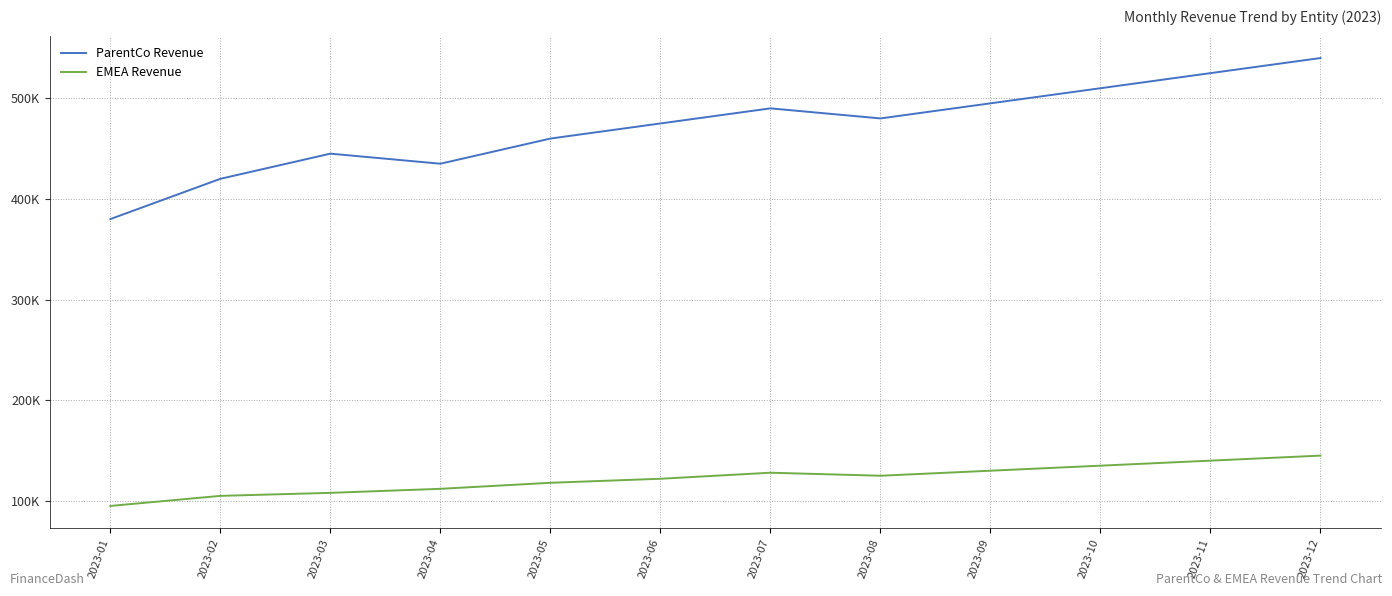

True or false: ParentCo Revenue and EMEA Revenue intersect in this chart.

False